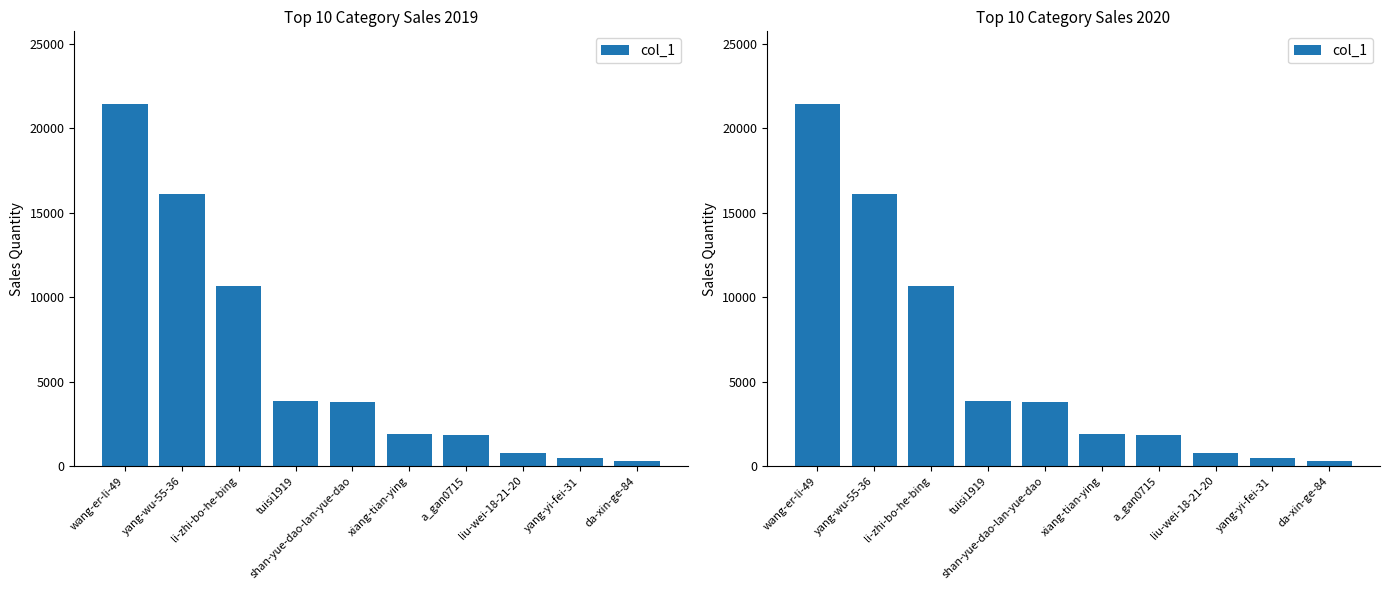

What is the label of the 1st bar from the right?

da-xin-ge-84